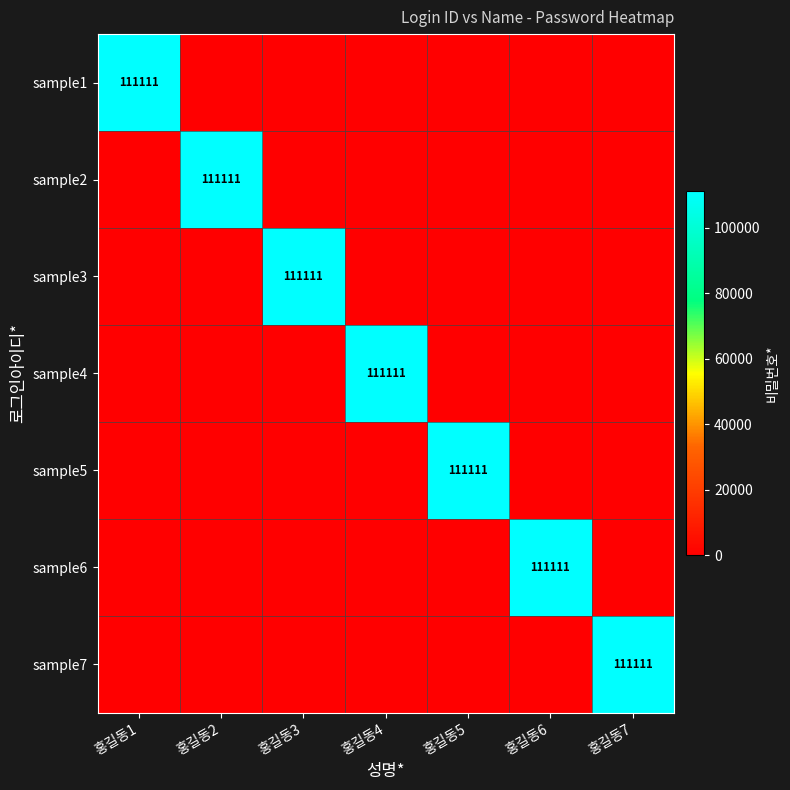

True or false: sample1 has a value of 111111 at 홍길동1.

True